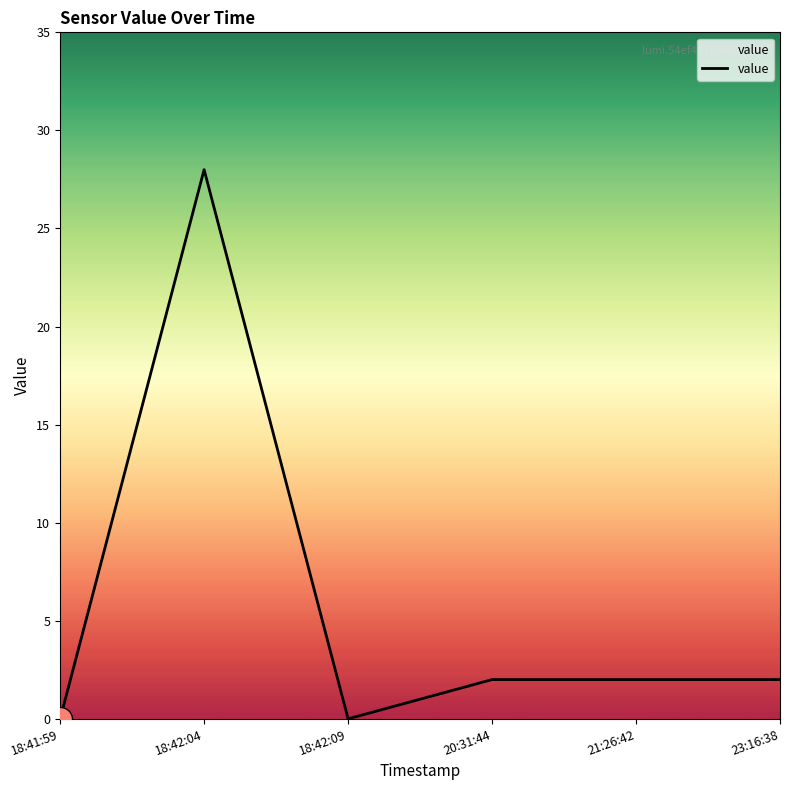

What is the change in value from 18:41:59 to 21:26:42?

+2